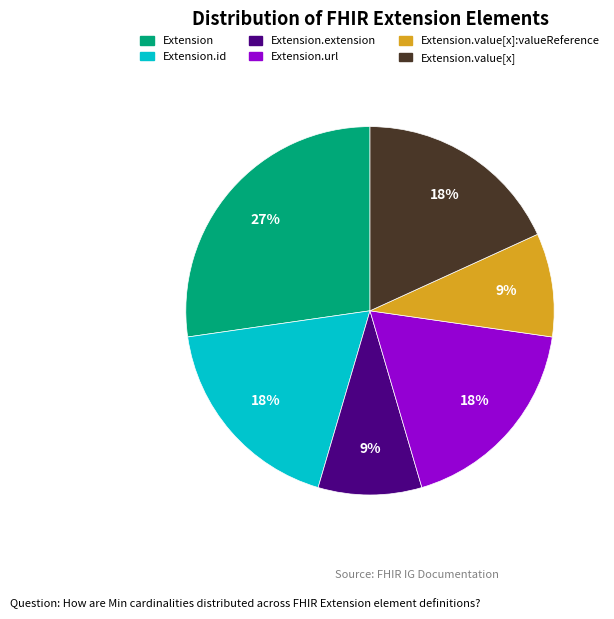

Is there any slice that represents more than half of the pie?

No